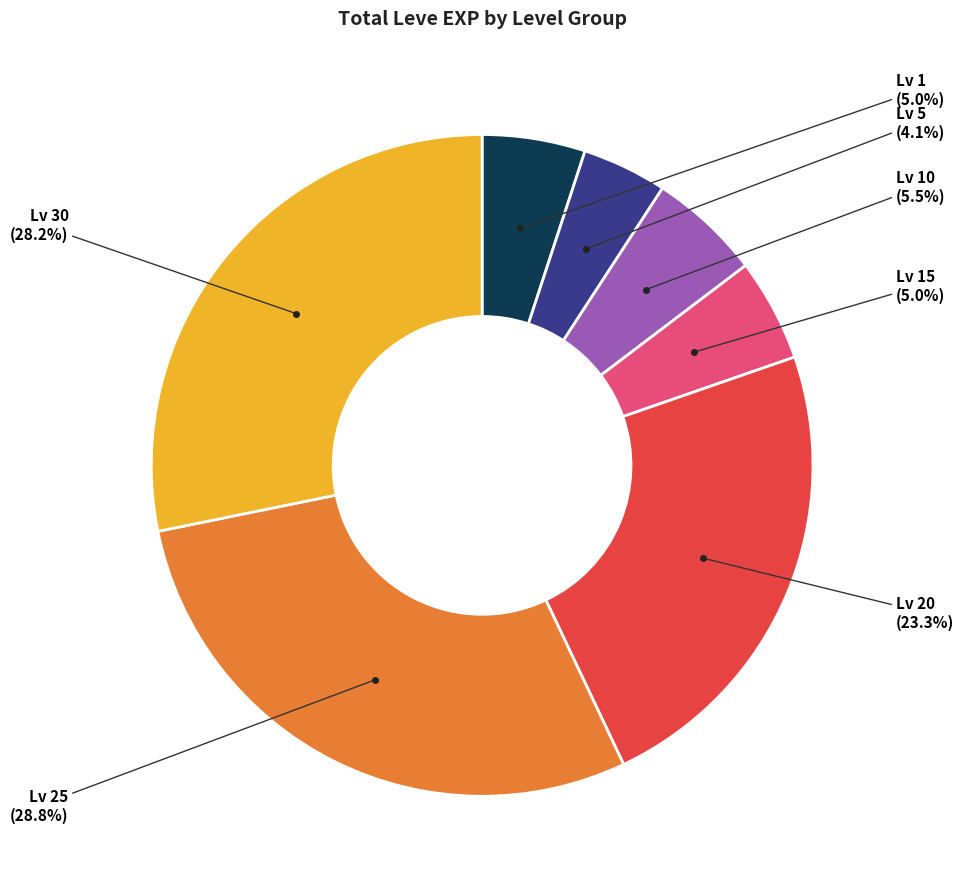

Approximately how many times larger is the value at Lv 25 compared to Lv 20?

1.2